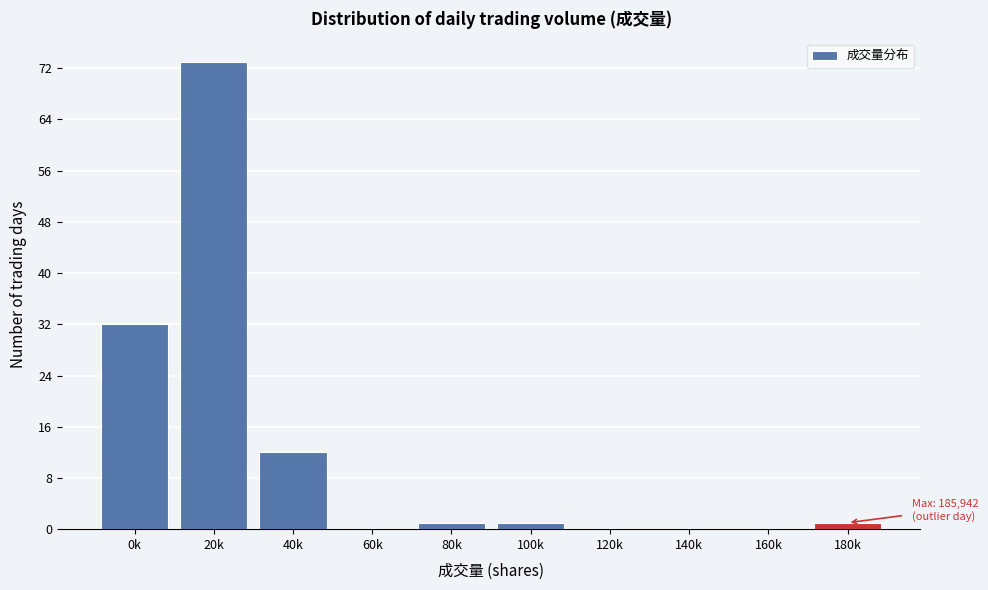

Reading right to left, transcribe all the data shown in this chart.

180k=1	160k=0	140k=0	120k=0	100k=1	80k=1	60k=0	40k=12	20k=73	0k=32